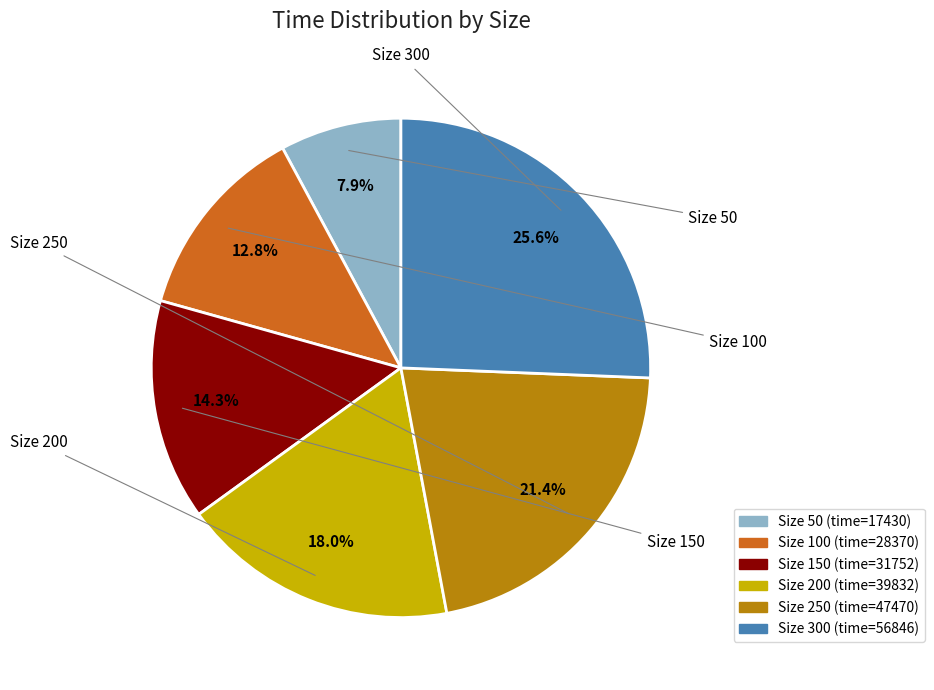

To the nearest percent, what is the difference between the largest and smallest slice percentages?

18%